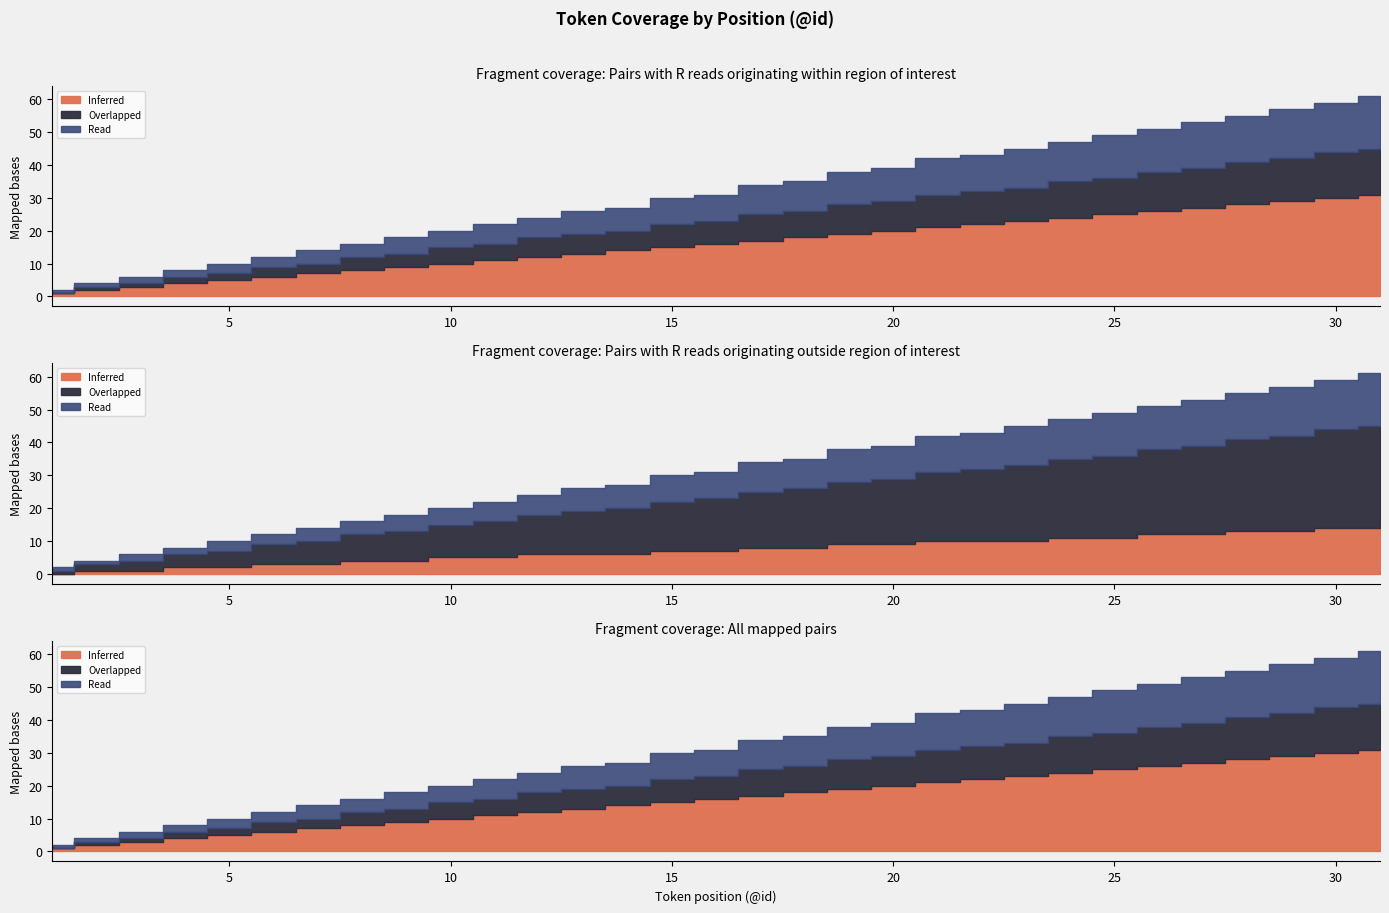

What is the value of the Read point at the 20th from the left?

10